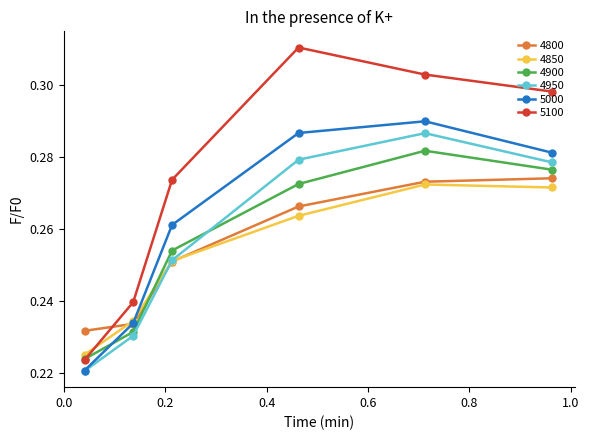

What are all the series names shown in the legend?

4800, 4850, 4900, 4950, 5000, 5100